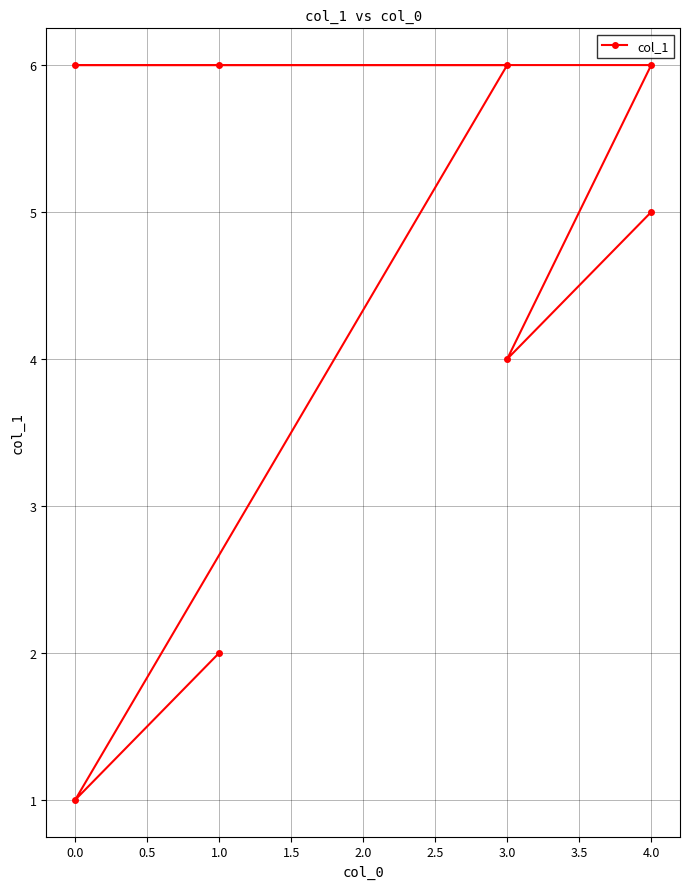

True or false: the data shows 3 at 1.0.

False